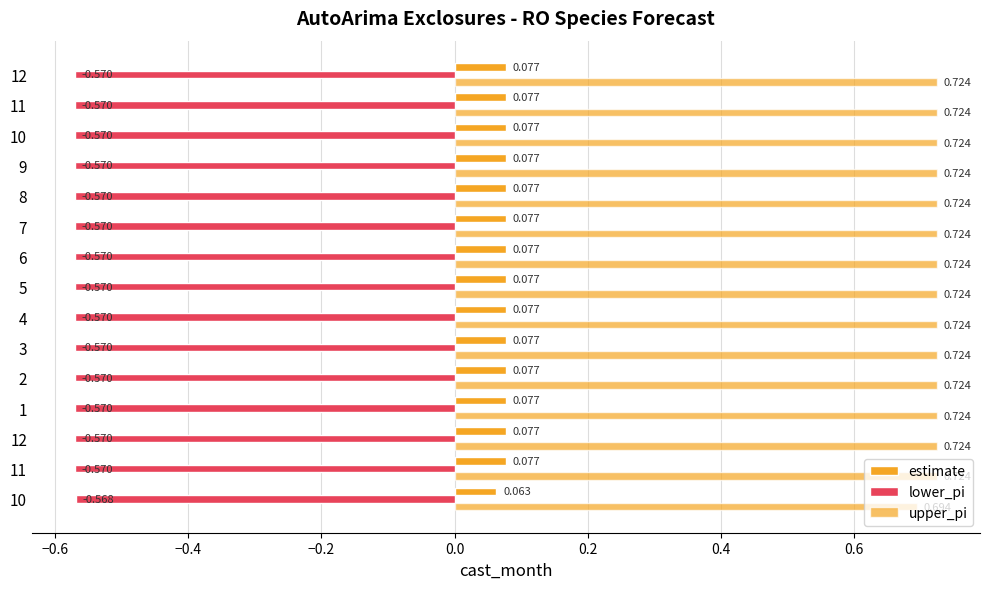

Reading left to right, extract all data points from this chart.

estimate: 0.1	0.1	0.1	0.1	0.1	0.1	0.1	0.1	0.1	0.1	0.1	0.1	0.1	0.1	0.1
lower_pi: -0.6	-0.6	-0.6	-0.6	-0.6	-0.6	-0.6	-0.6	-0.6	-0.6	-0.6	-0.6	-0.6	-0.6	-0.6
upper_pi: 0.7	0.7	0.7	0.7	0.7	0.7	0.7	0.7	0.7	0.7	0.7	0.7	0.7	0.7	0.7